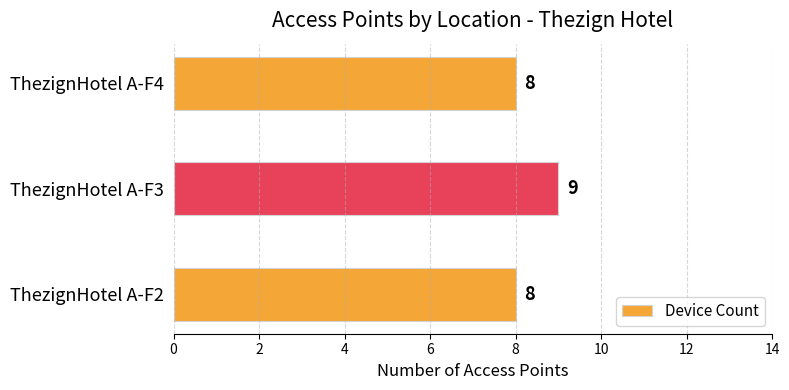

The value at ThezignHotel A-F3 is 9. True or false?

True